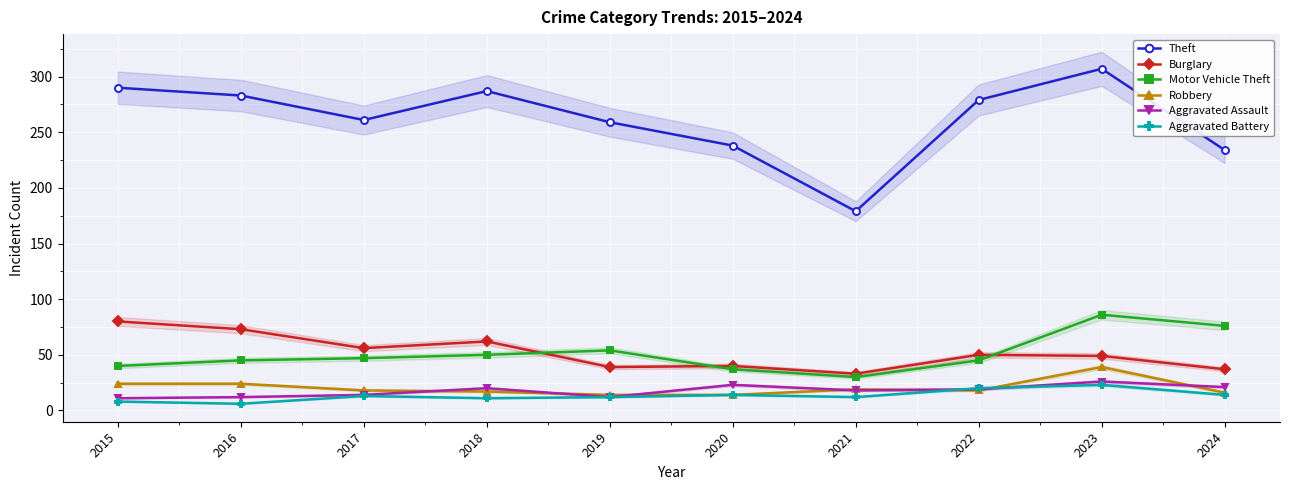

How many data points in Aggravated Battery are above 13?

4